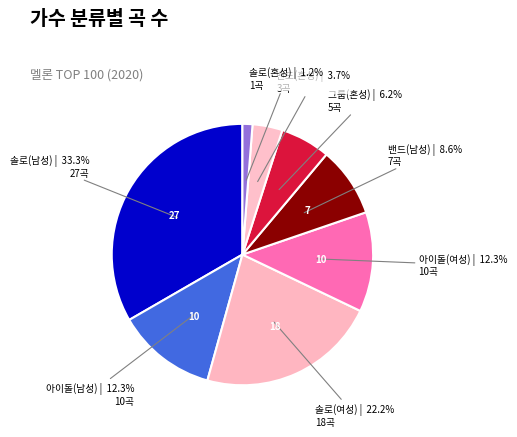

How many segments does this pie chart have?

8